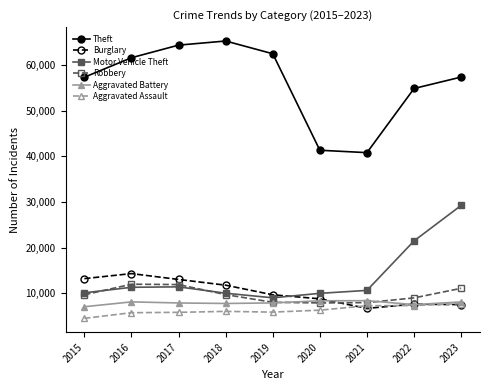

What is the difference between the Aggravated Assault values at 2019 and 2023?

1867